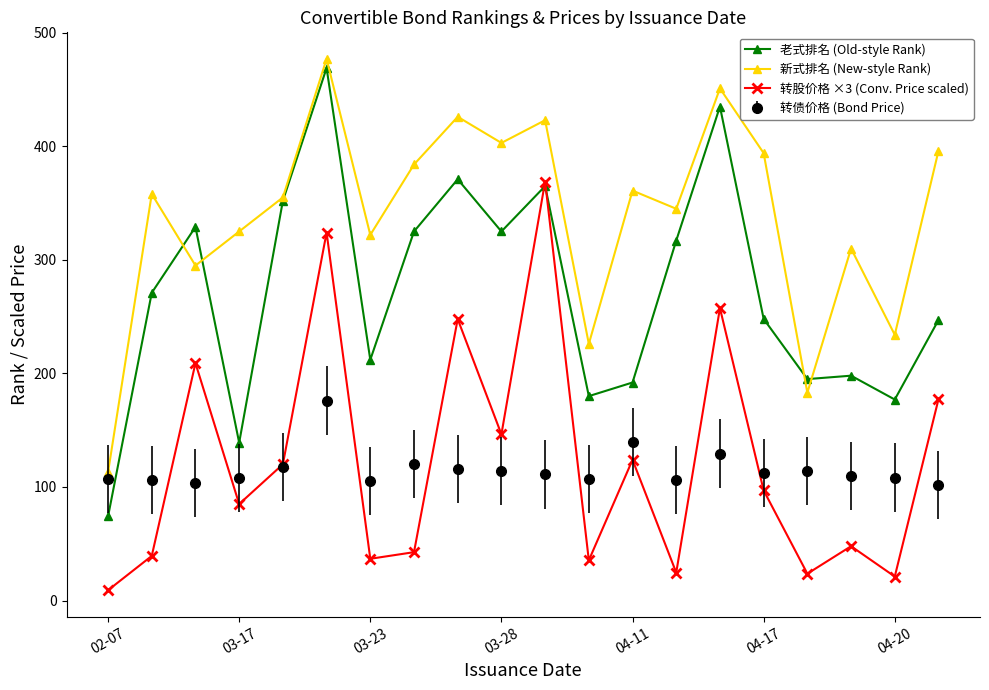

What is the value of the 老式排名 (Old-style Rank) point at the 4th from the left?

139.0